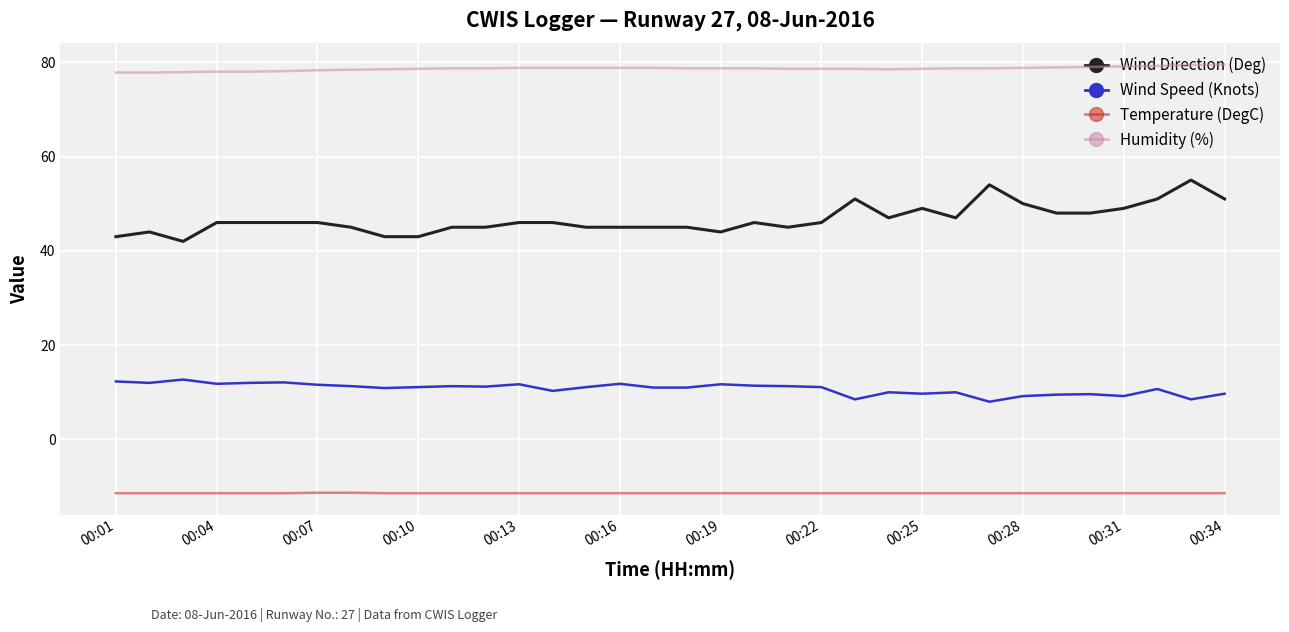

Does the chart have visible grid lines?

Yes